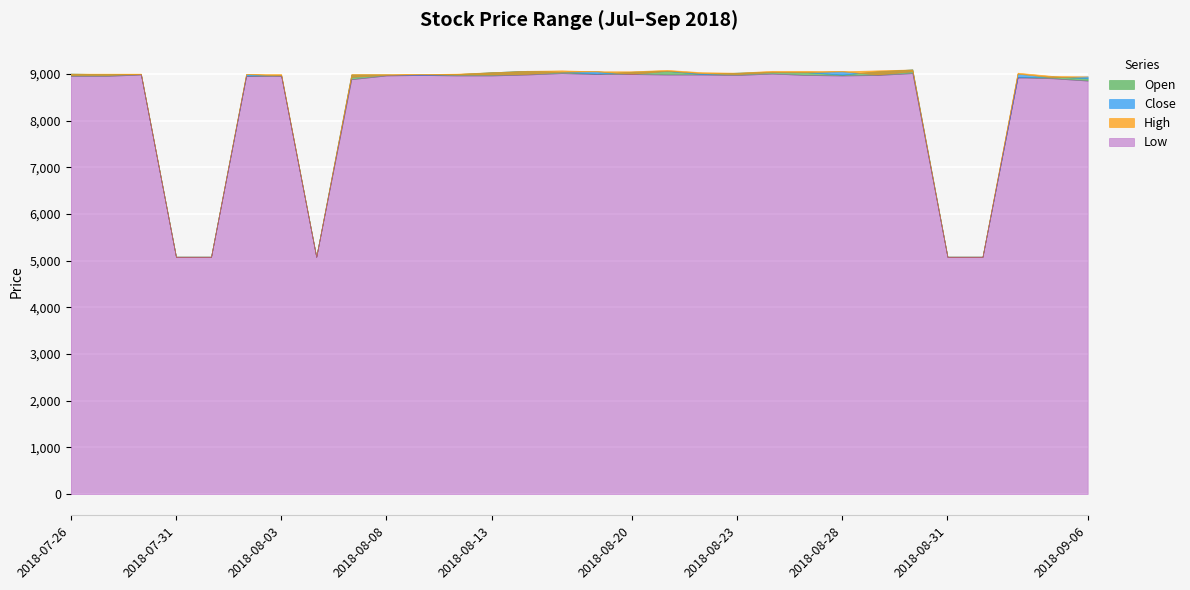

The value of Close at 2018-08-31 is 5086. True or false?

True